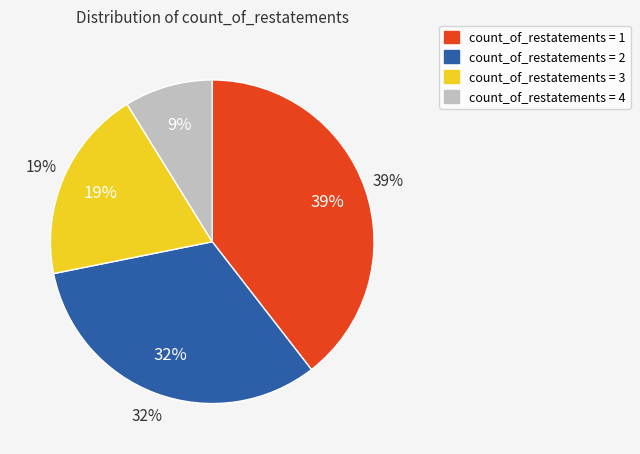

Is 2 the majority of the pie?

No